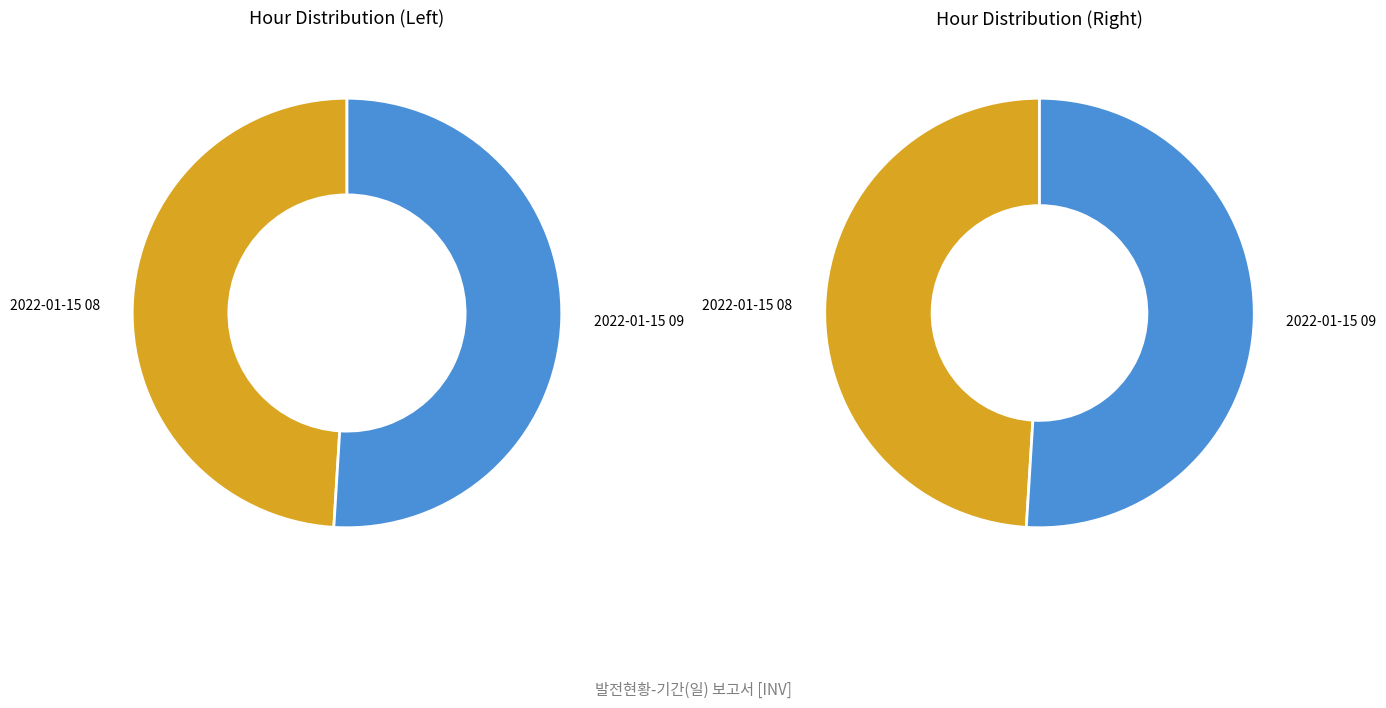

Which category has the biggest portion of the pie?

09